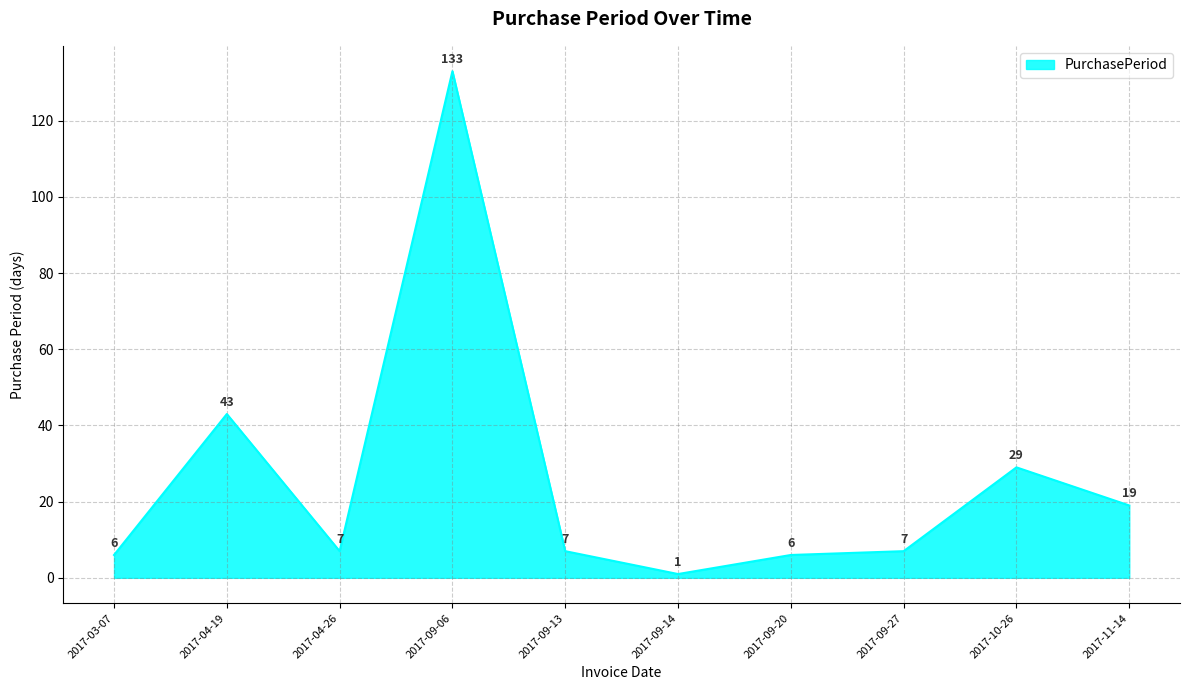

What is the average value?

26